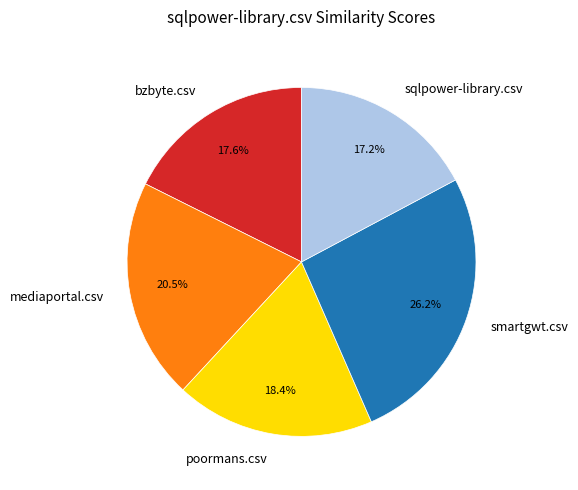

How many slices are in this pie chart?

5